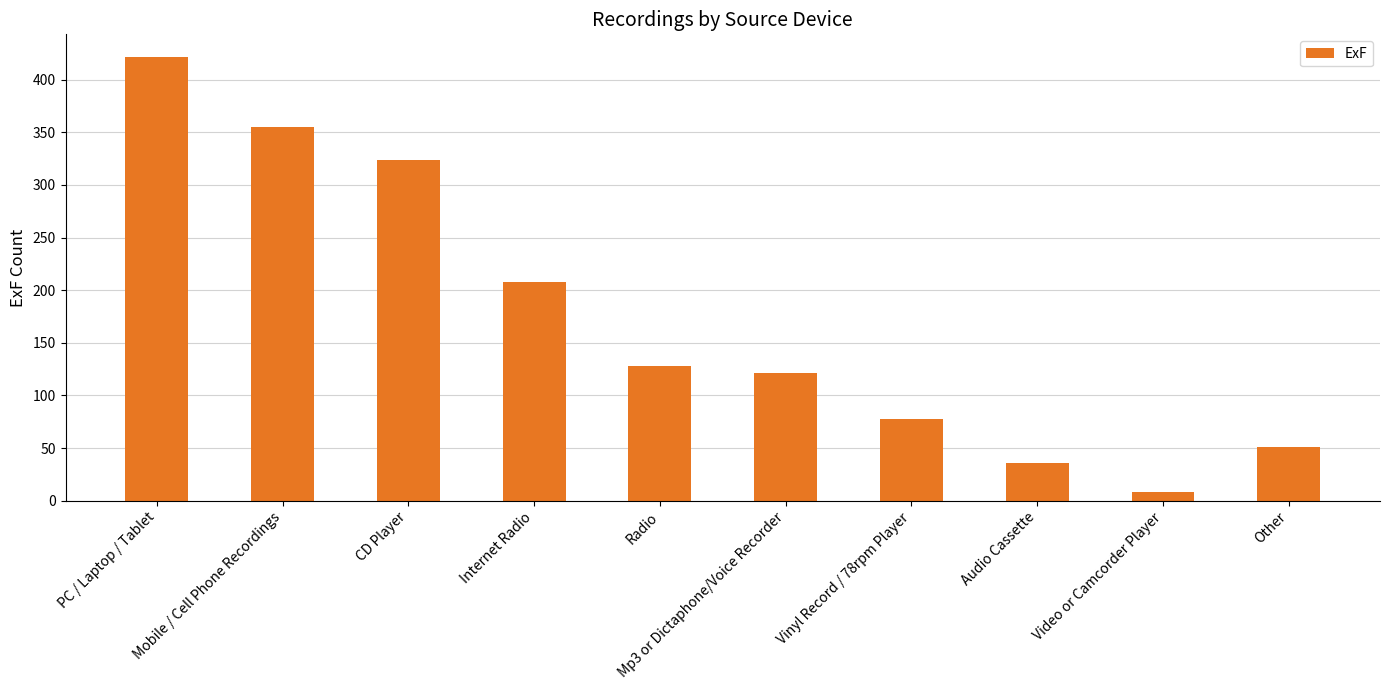

At which category does the chart reach its peak across all series?

PC / Laptop / Tablet